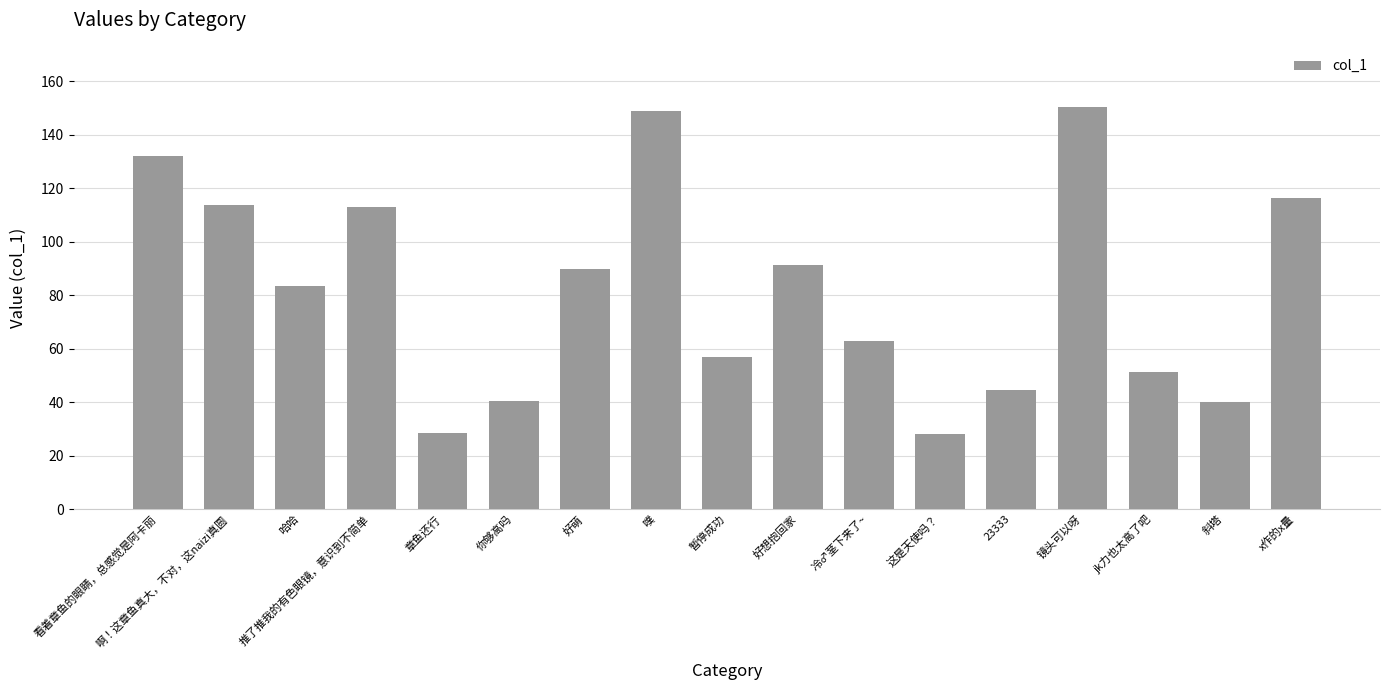

What is the value of the 12th bar from the left?

27.9